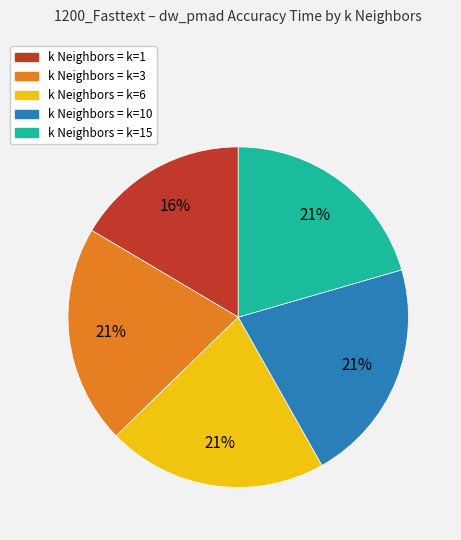

Is there any slice that represents more than half of the pie?

No